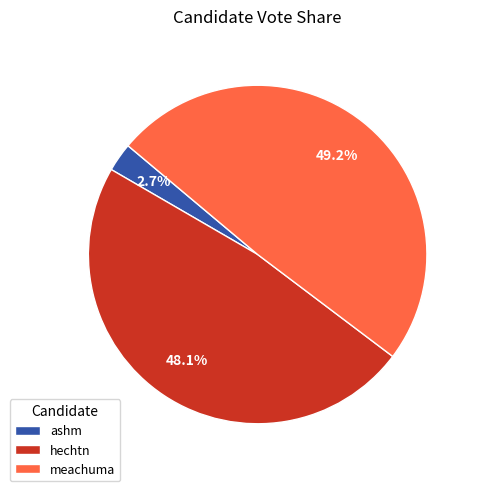

Does ashm account for over 50% of the chart?

No